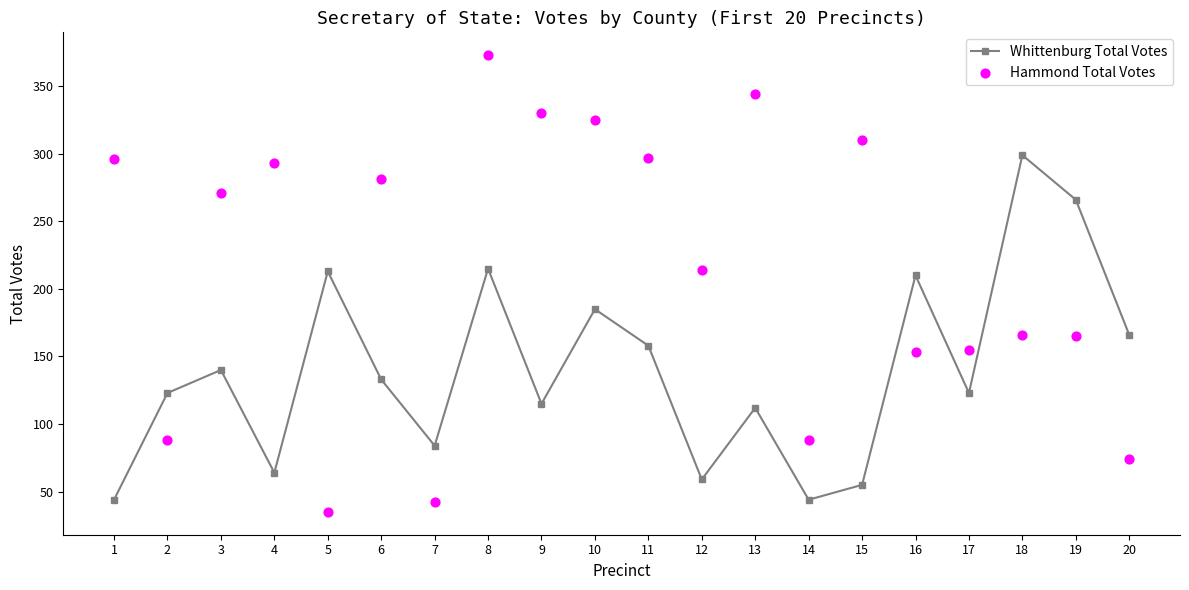

At how many categories does at least one series exceed 122?

18